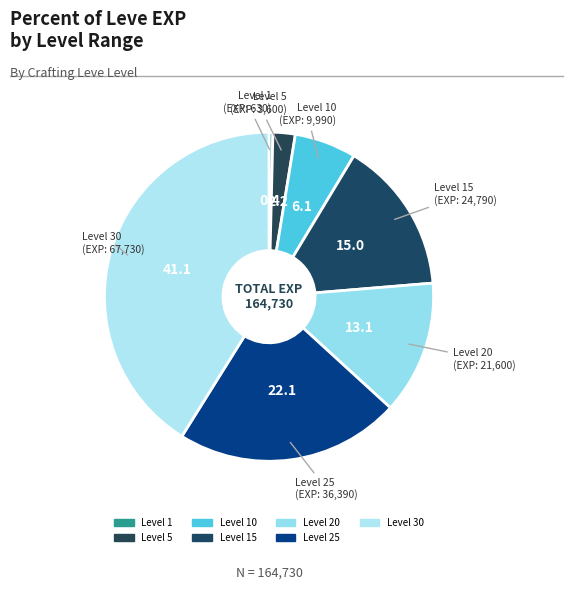

Which category has the biggest portion of the pie?

Level 30